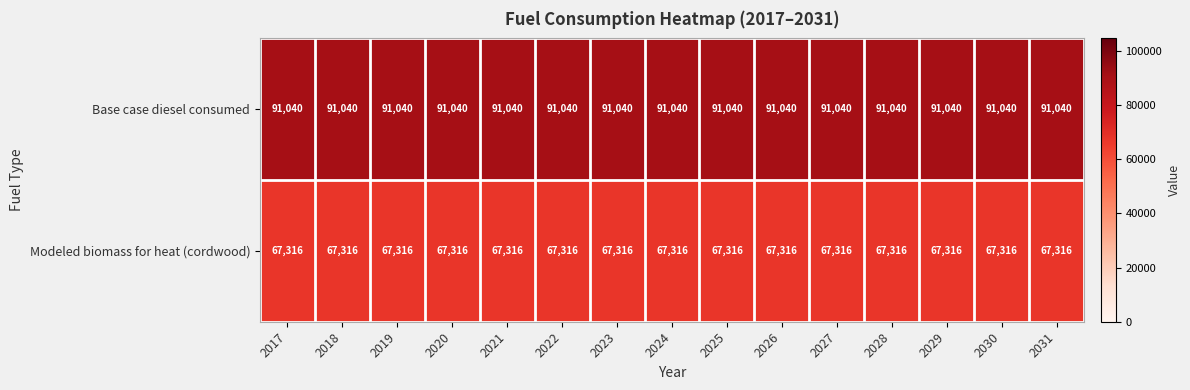

Which series has the largest total across all categories?

Base case diesel consumed